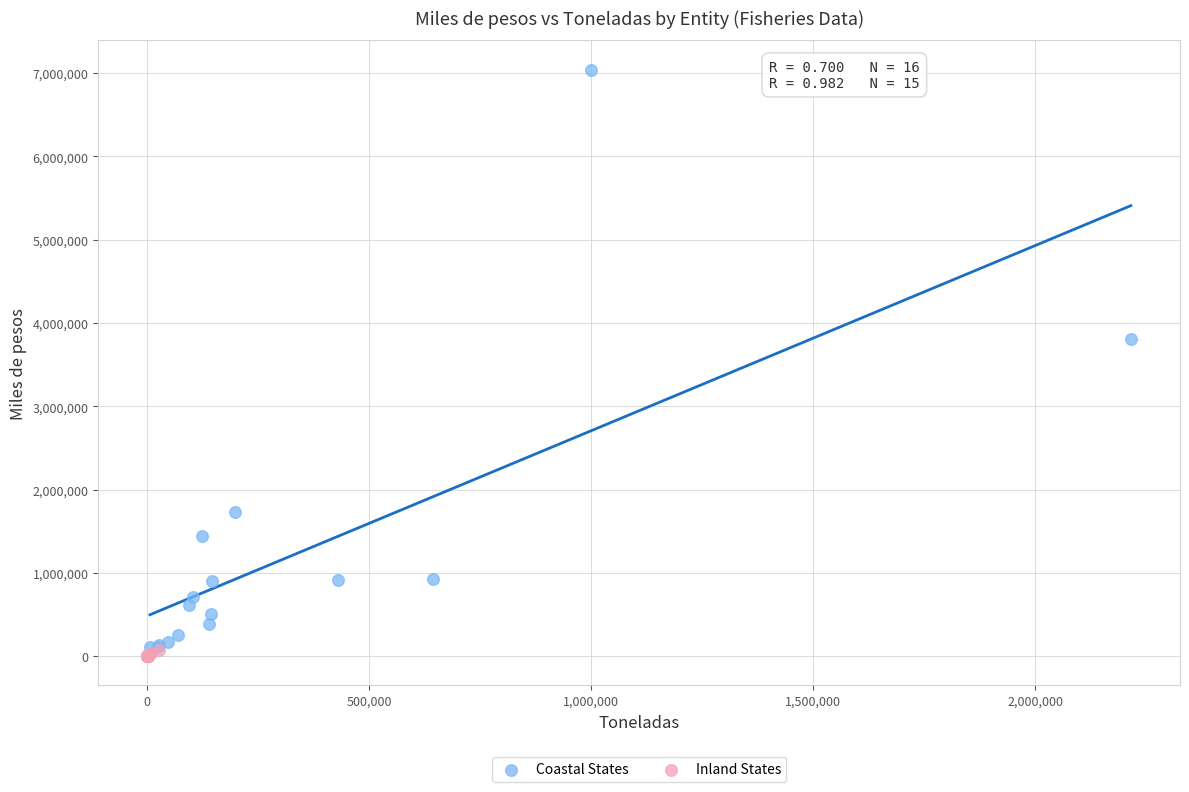

Which series has the largest Y range (max minus min)?

Coastal States